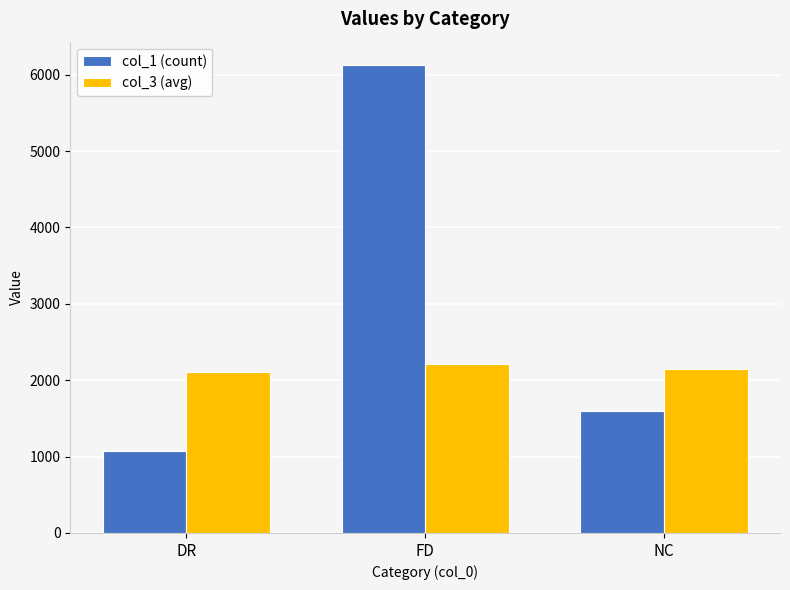

At which category is the sum across all series the highest?

FD